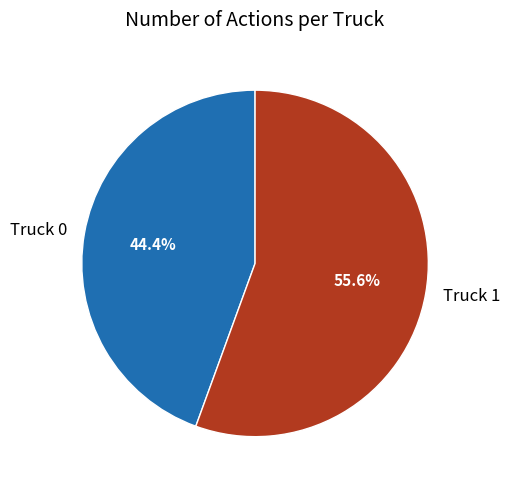

True or false: Truck 0 accounts for 44% of the total.

True